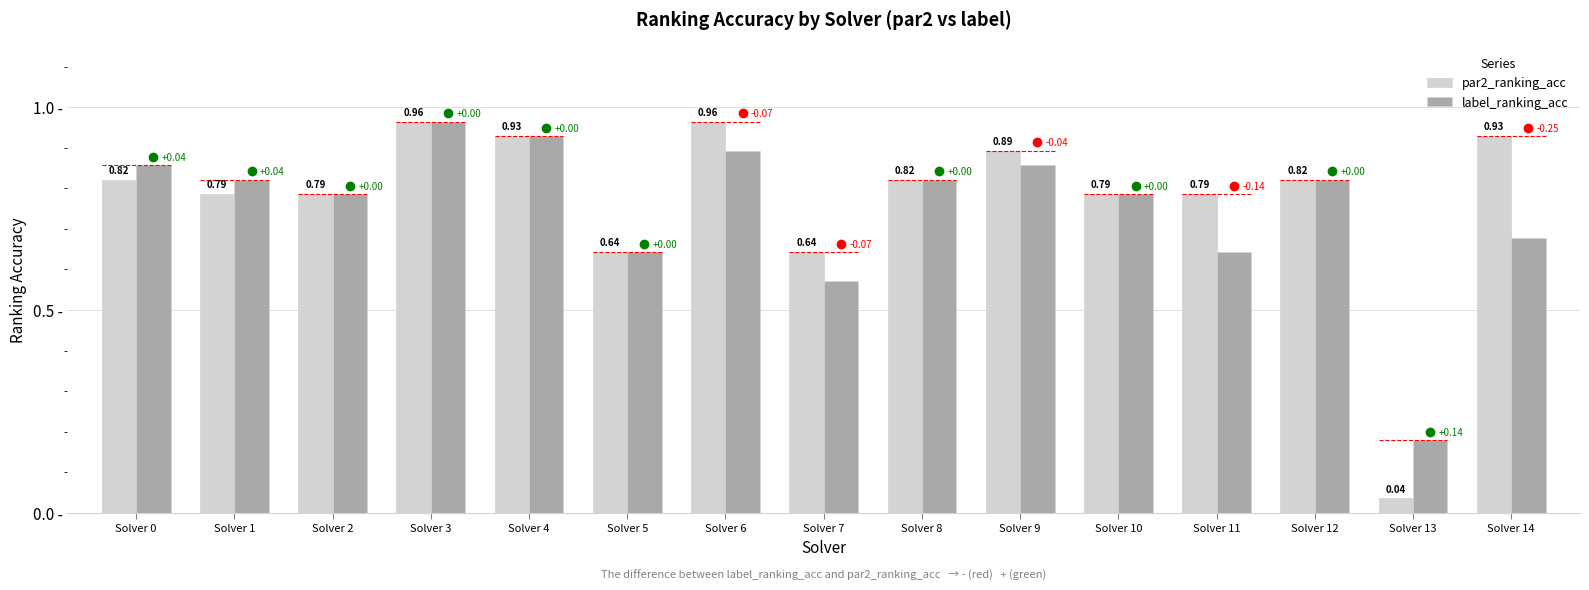

What are all the series names shown in the legend?

par2_ranking_acc, label_ranking_acc